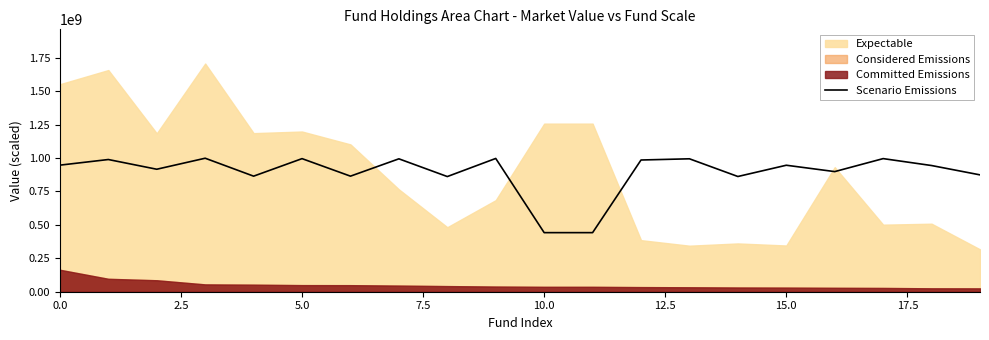

The value of Scenario Emissions at 15.0 is 946500000.0. True or false?

True